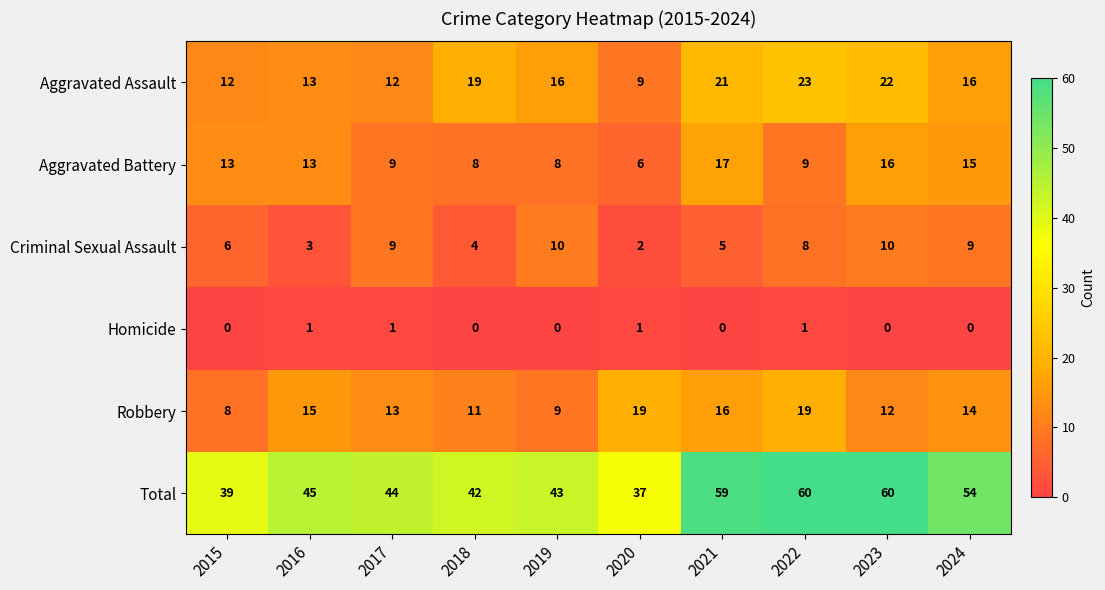

What is the average value of the Criminal Sexual Assault series?

7